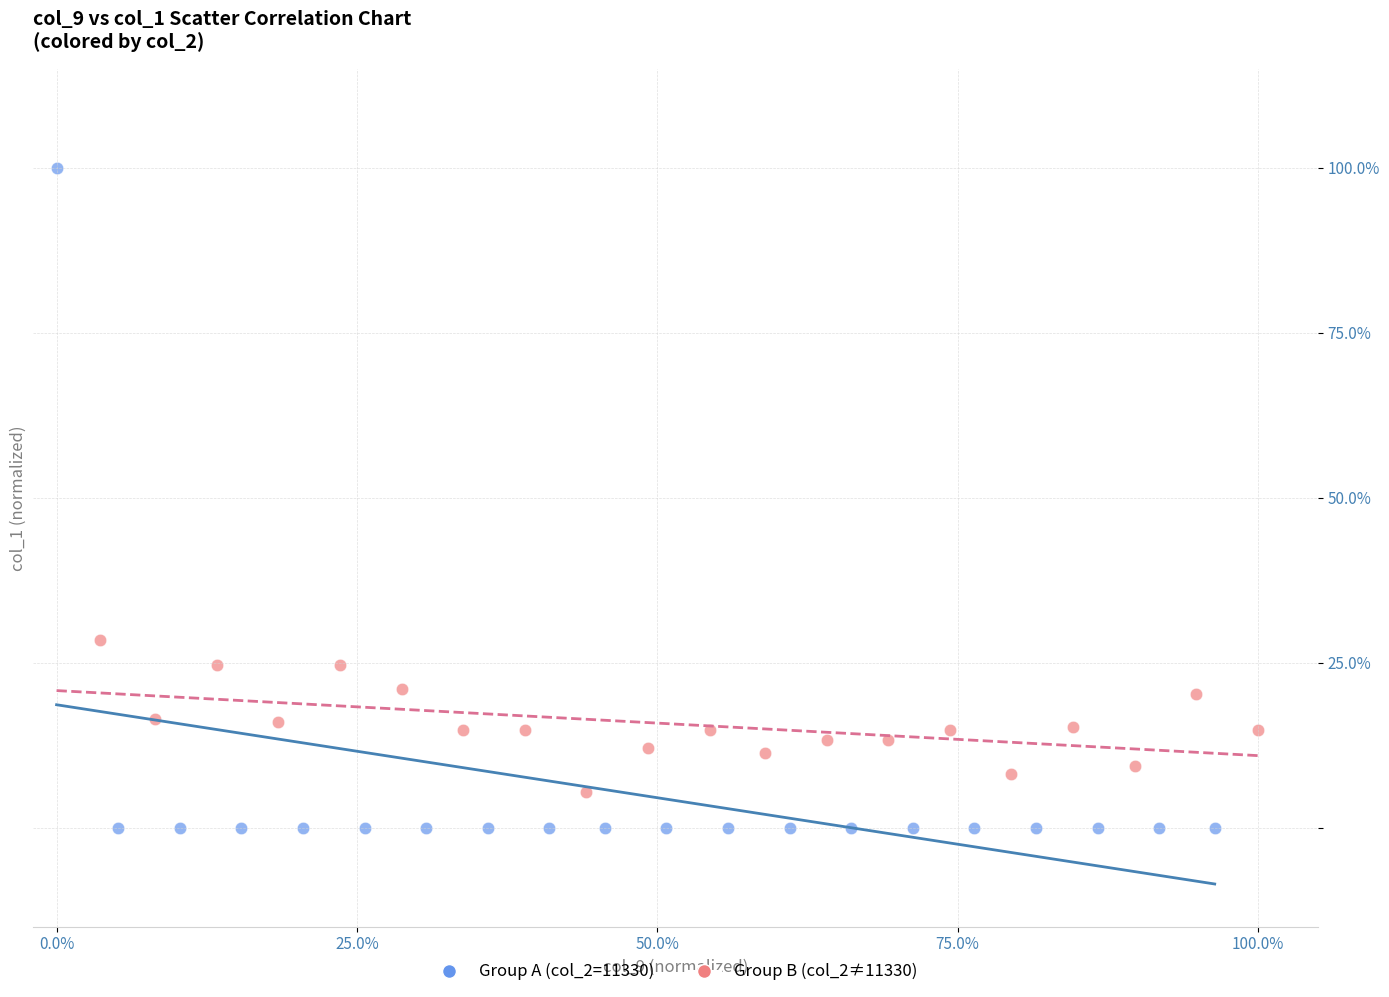

Which series reaches the maximum Y coordinate?

Group A (col_2=11330)